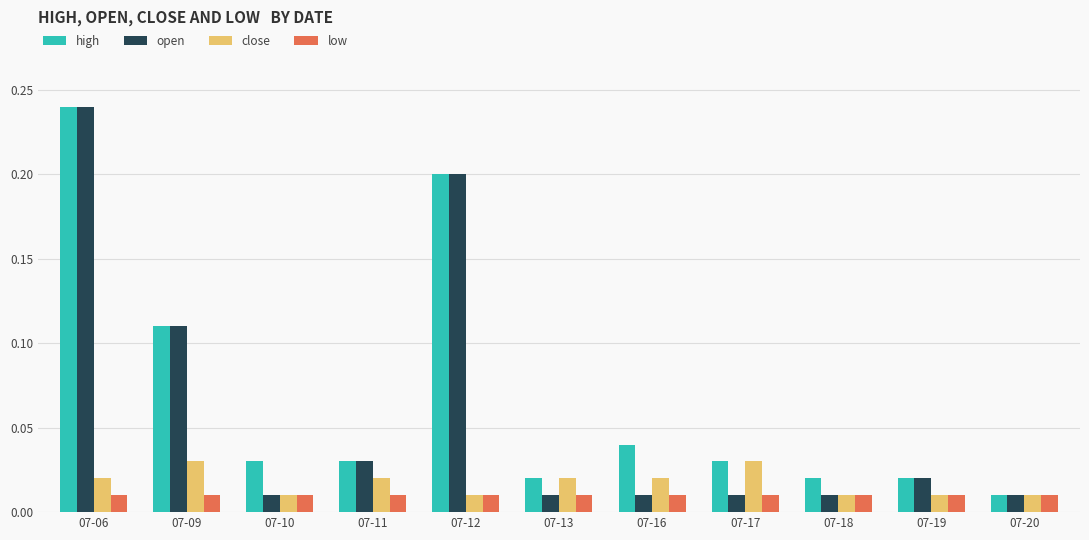

The value of high at 07-06 is 0.4. True or false?

False